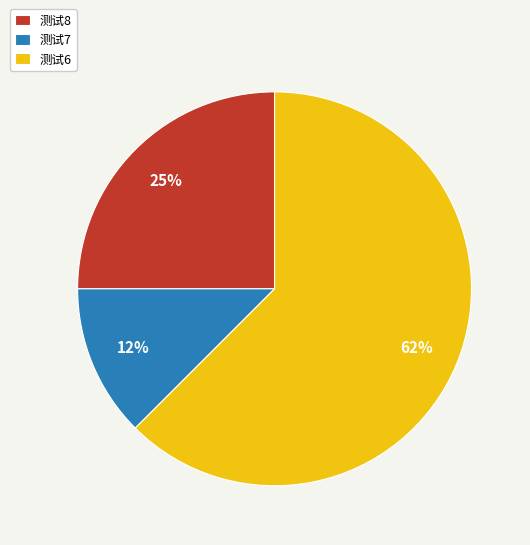

What is the majority slice?

测试6